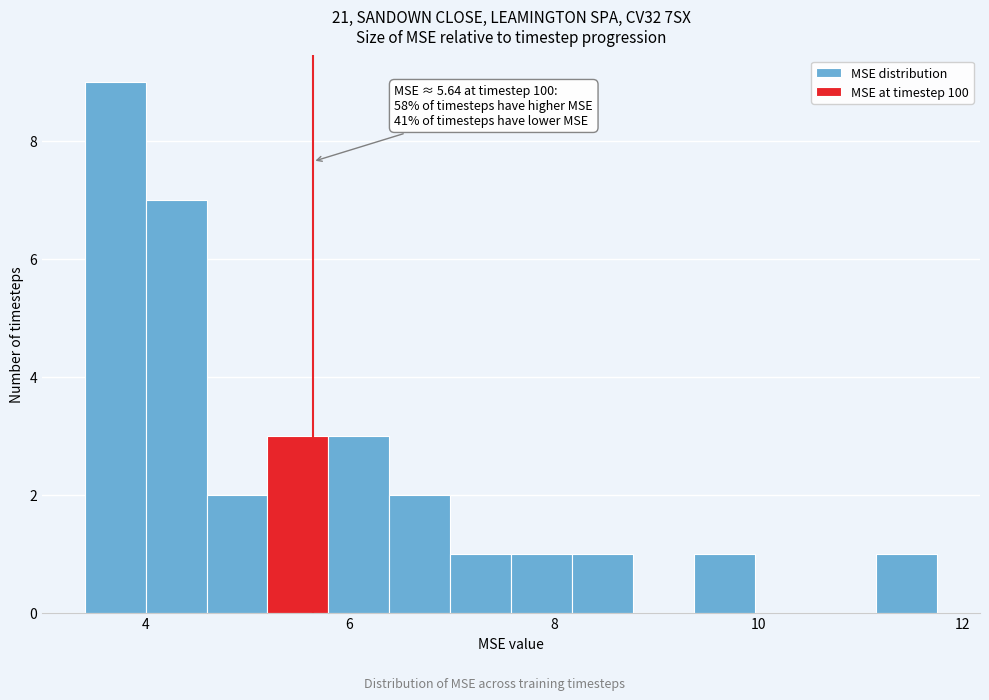

Read against the x-axis, roughly where is the centre of the tallest bar?

3.8